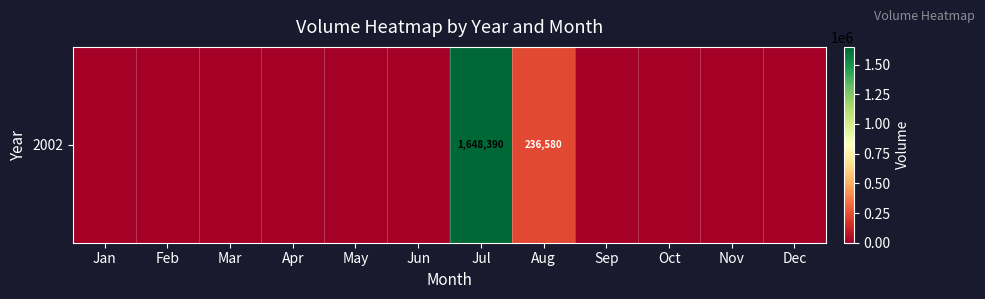

Reading right to left, extract all data points from this chart.

Dec=0	Nov=0	Oct=0	Sep=0	Aug=236580	Jul=1648390	Jun=0	May=0	Apr=0	Mar=0	Feb=0	Jan=0